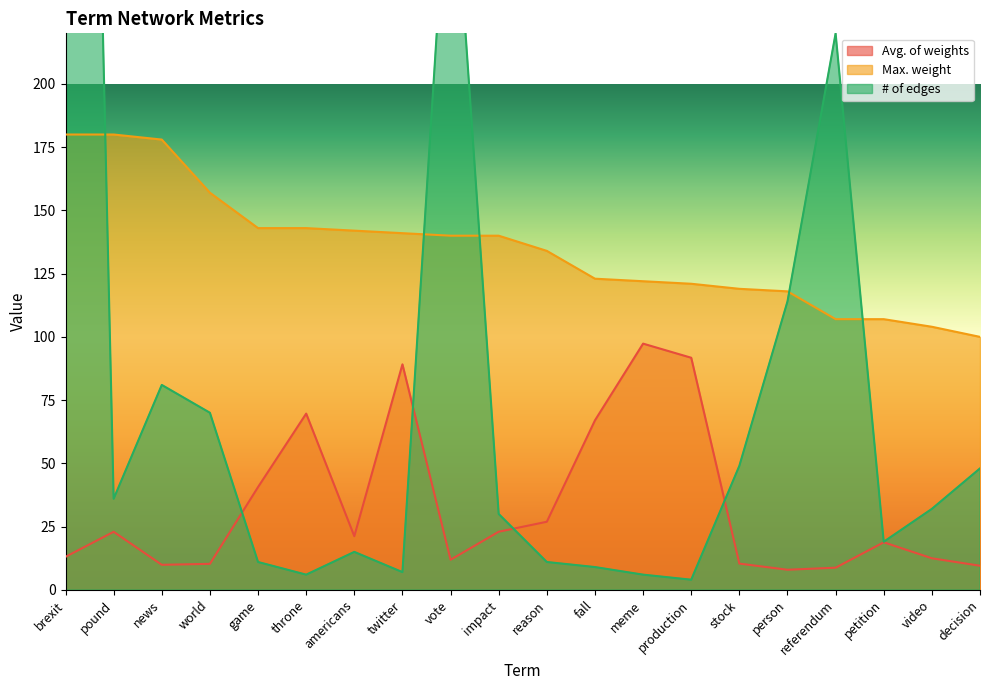

What is the difference between the Avg. of weights values at stock and pound?

12.6